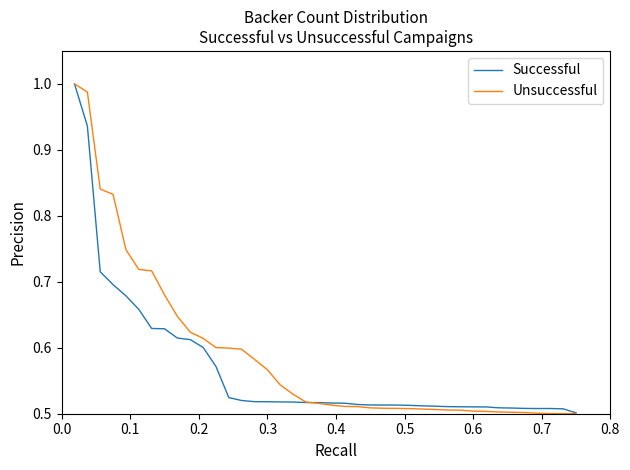

Which series has the largest range (max minus min)?

Unsuccessful